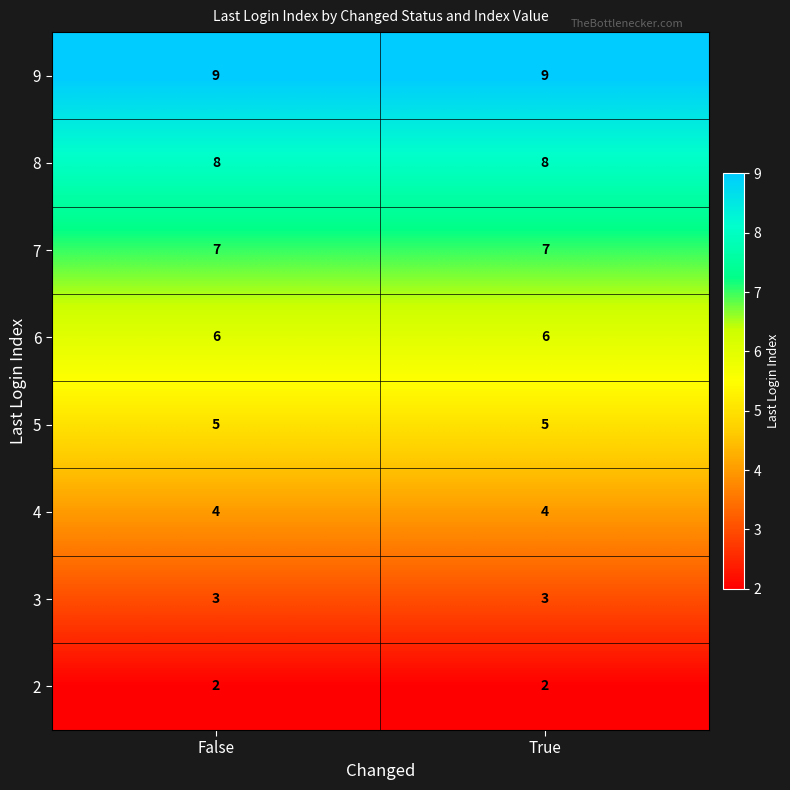

Reading right to left, list all the values displayed in this chart.

9: 9	9
8: 8	8
7: 7	7
6: 6	6
5: 5	5
4: 4	4
3: 3	3
2: 2	2